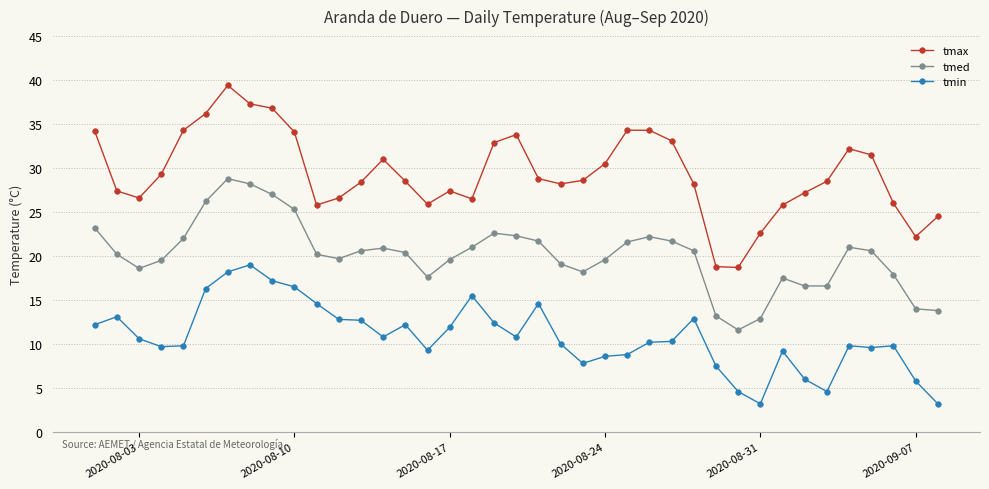

True or false: tmin and tmax intersect in this chart.

False